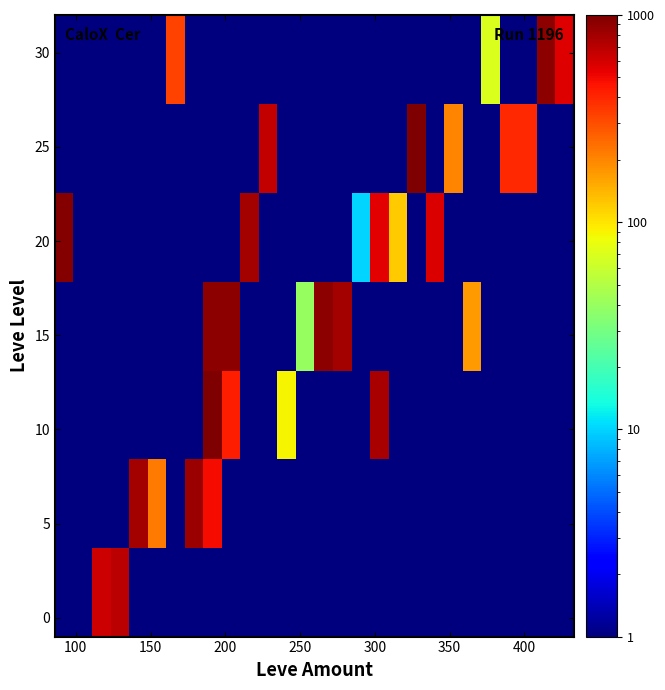

Reading left to right, what are all the values shown in this chart?

row_0: 0.1	0.1	630.0	690.0	0.1	0.1	0.1	0.1	0.1	0.1	0.1	0.1	0.1	0.1	0.1	0.1	0.1	0.1	0.1	0.1	0.1	0.1	0.1	0.1	0.1	0.1	0.1	0.1
row_1: 0.1	0.1	0.1	0.1	790.0	220.0	0.1	840.0	490.0	0.1	0.1	0.1	0.1	0.1	0.1	0.1	0.1	0.1	0.1	0.1	0.1	0.1	0.1	0.1	0.1	0.1	0.1	0.1
row_2: 0.1	0.1	0.1	0.1	0.1	0.1	0.1	0.1	990.0	430.0	0.1	0.1	90.0	0.1	0.1	0.1	0.1	780.0	0.1	0.1	0.1	0.1	0.1	0.1	0.1	0.1	0.1	0.1
row_3: 0.1	0.1	0.1	0.1	0.1	0.1	0.1	0.1	910.0	920.0	0.1	0.1	0.1	40.0	910.0	790.0	0.1	0.1	0.1	0.1	0.1	0.1	170.0	0.1	0.1	0.1	0.1	0.1
row_4: 960.0	0.1	0.1	0.1	0.1	0.1	0.1	0.1	0.1	0.1	800.0	0.1	0.1	0.1	0.1	0.1	10.0	540.0	120.0	0.1	570.0	0.1	0.1	0.1	0.1	0.1	0.1	0.1
row_5: 0.1	0.1	0.1	0.1	0.1	0.1	0.1	0.1	0.1	0.1	0.1	660.0	0.1	0.1	0.1	0.1	0.1	0.1	0.1	990.0	0.1	200.0	0.1	0.1	390.0	390.0	0.1	0.1
row_6: 0.1	0.1	0.1	0.1	0.1	0.1	330.0	0.1	0.1	0.1	0.1	0.1	0.1	0.1	0.1	0.1	0.1	0.1	0.1	0.1	0.1	0.1	0.1	70.0	0.1	0.1	910.0	560.0